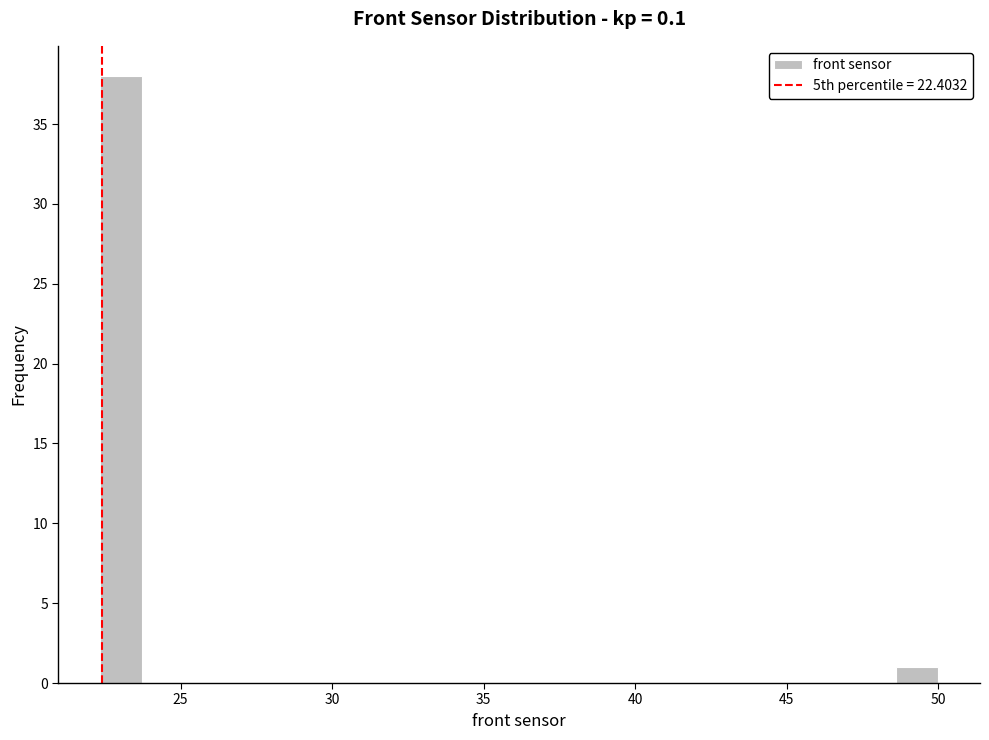

Around what value on the x-axis is the tallest bar? Give the approximate position of its centre, as read against the axis.

23.0